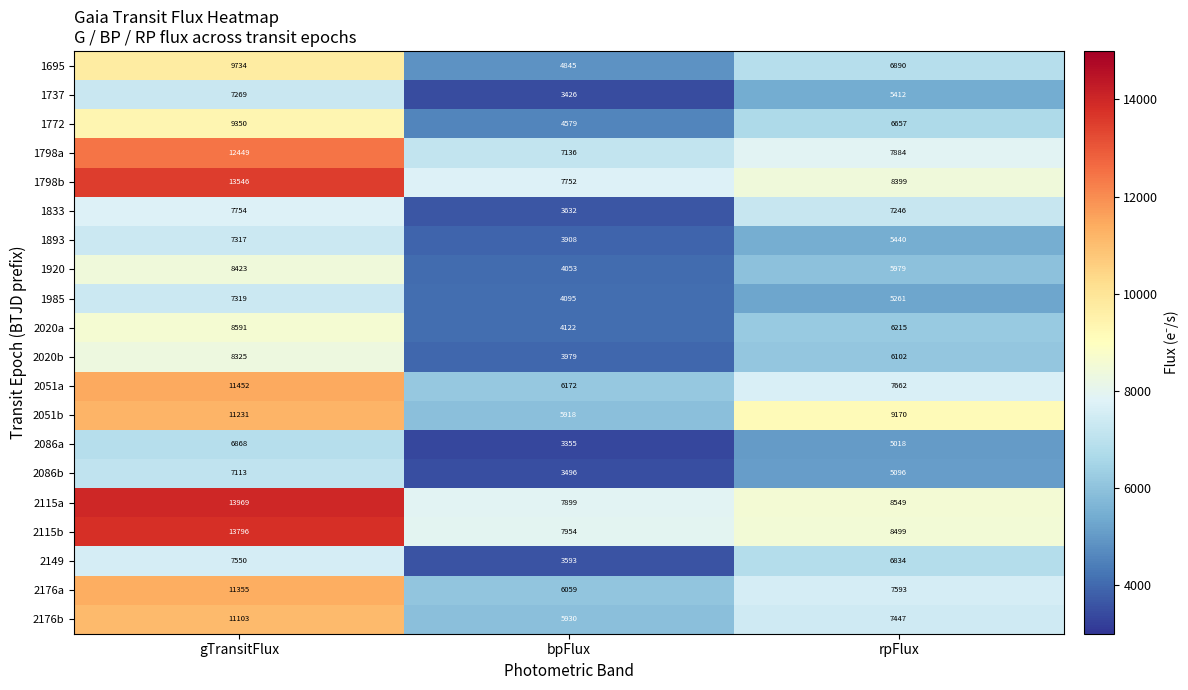

At which category is the sum across all series the highest?

gTransitFlux